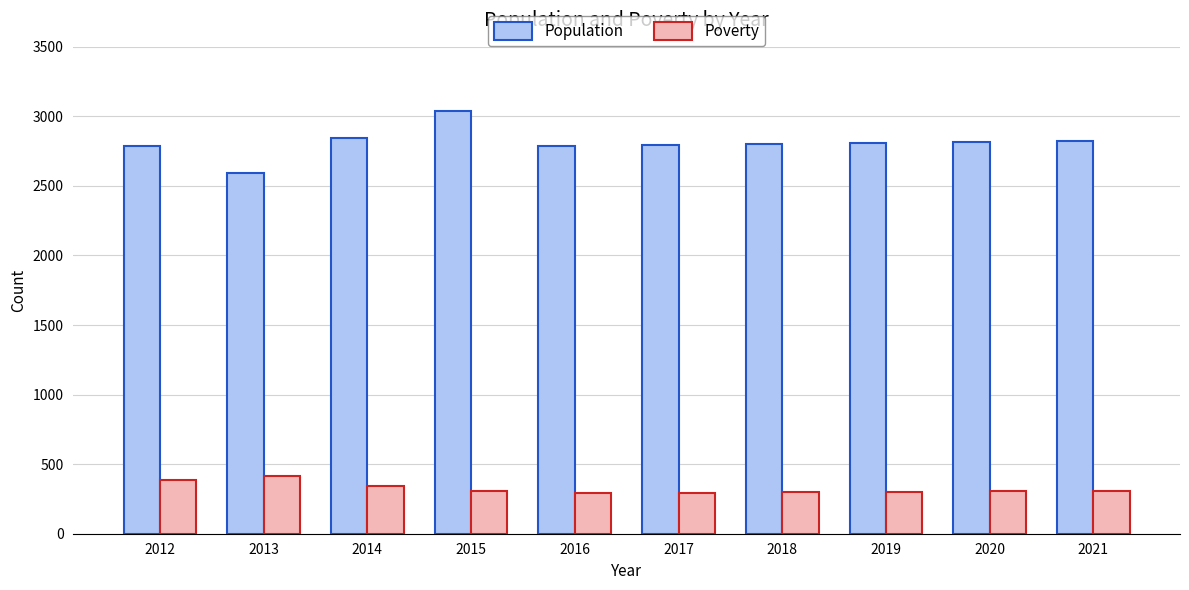

What is the value of the Population bar at the 8th from the left?

2808